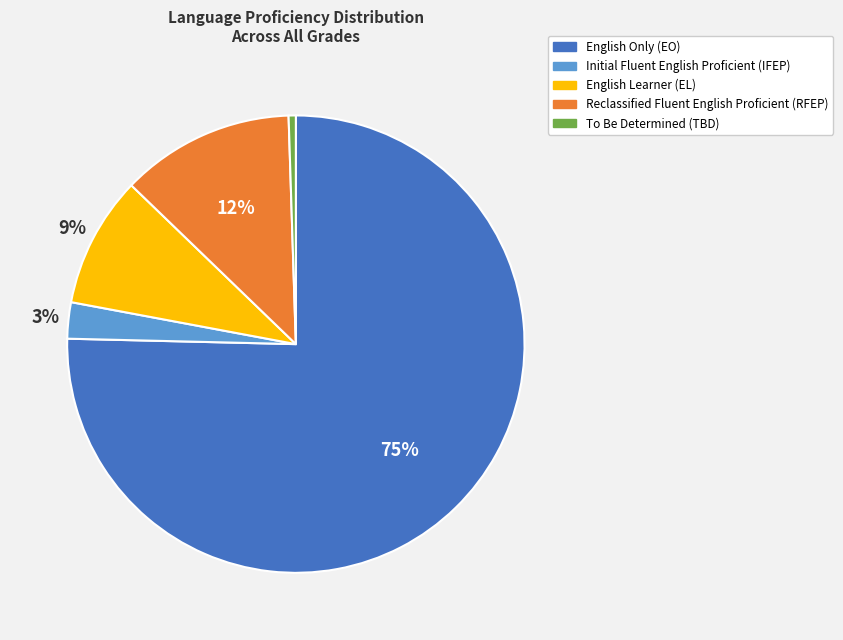

To the nearest percent, what is the average slice percentage?

20%